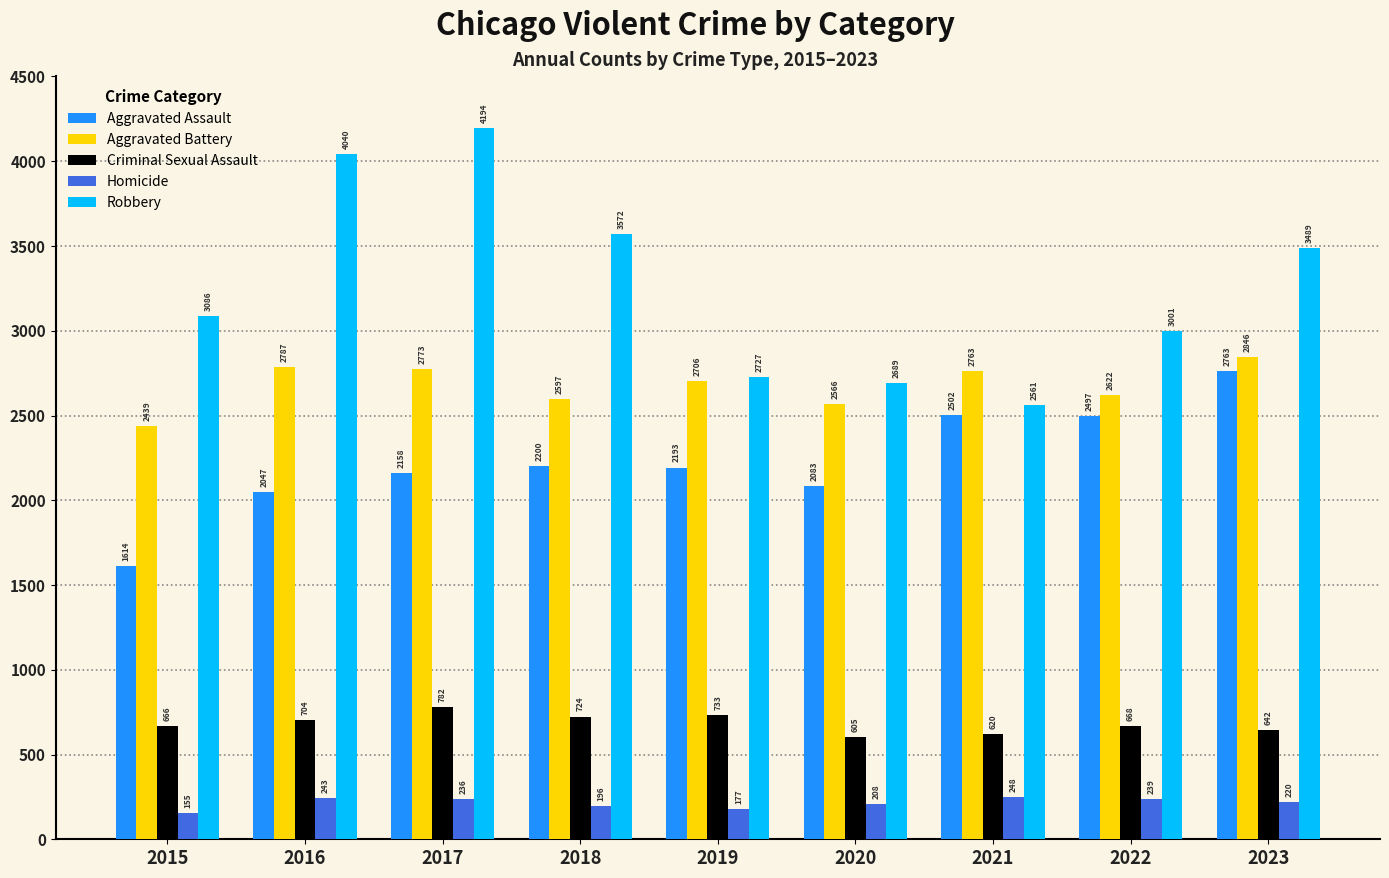

Reading left to right, transcribe all the data shown in this chart.

Aggravated Assault: 2015=1614	2016=2047	2017=2158	2018=2200	2019=2193	2020=2083	2021=2502	2022=2497	2023=2763
Aggravated Battery: 2015=2439	2016=2787	2017=2773	2018=2597	2019=2706	2020=2566	2021=2763	2022=2622	2023=2846
Criminal Sexual Assault: 2015=666	2016=704	2017=782	2018=724	2019=733	2020=605	2021=620	2022=668	2023=642
Homicide: 2015=155	2016=243	2017=236	2018=196	2019=177	2020=208	2021=248	2022=239	2023=220
Robbery: 2015=3086	2016=4040	2017=4194	2018=3572	2019=2727	2020=2689	2021=2561	2022=3001	2023=3489